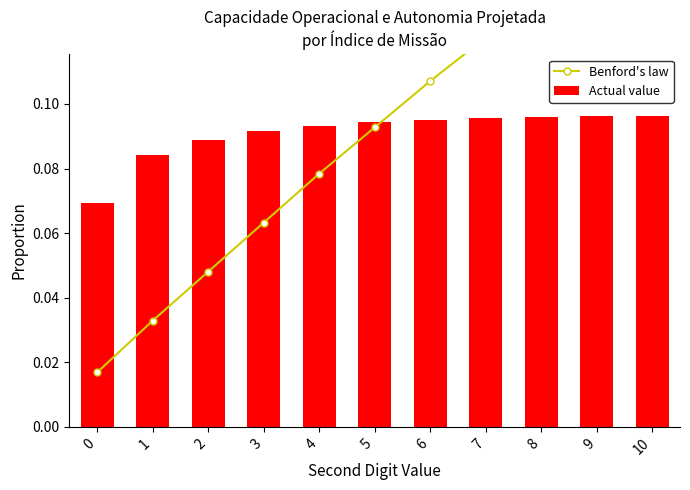

How many Actual value values are between 0 and 1?

11